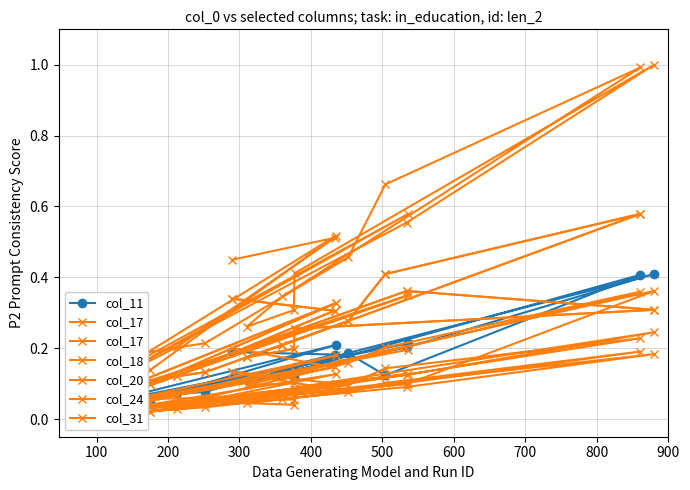

In col_20, how many points are lower than both neighbors (excluding endpoints)?

4